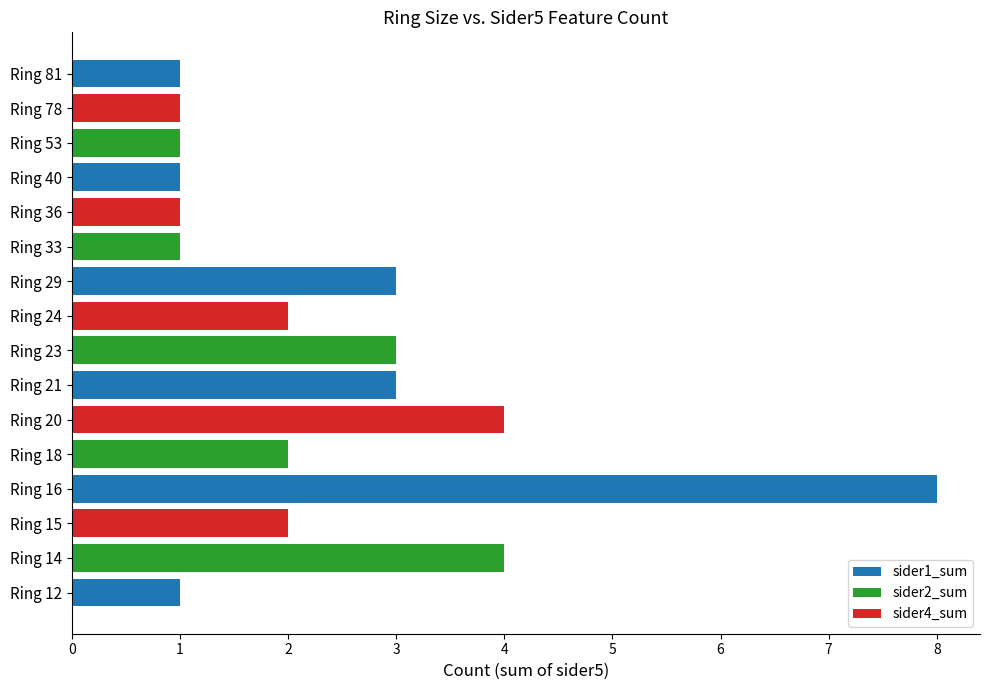

What is the change in value from Ring 14 to Ring 81?

-3